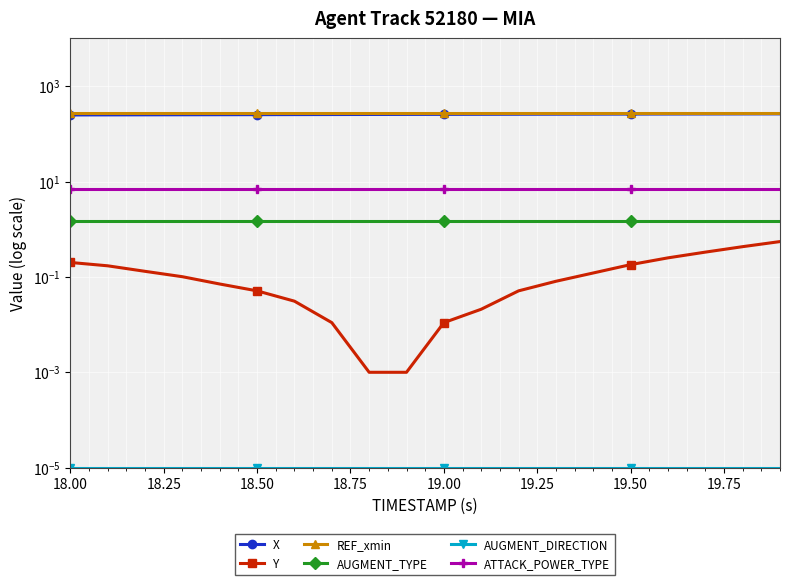

The value of AUGMENT_DIRECTION at 11 is 0.0. True or false?

False